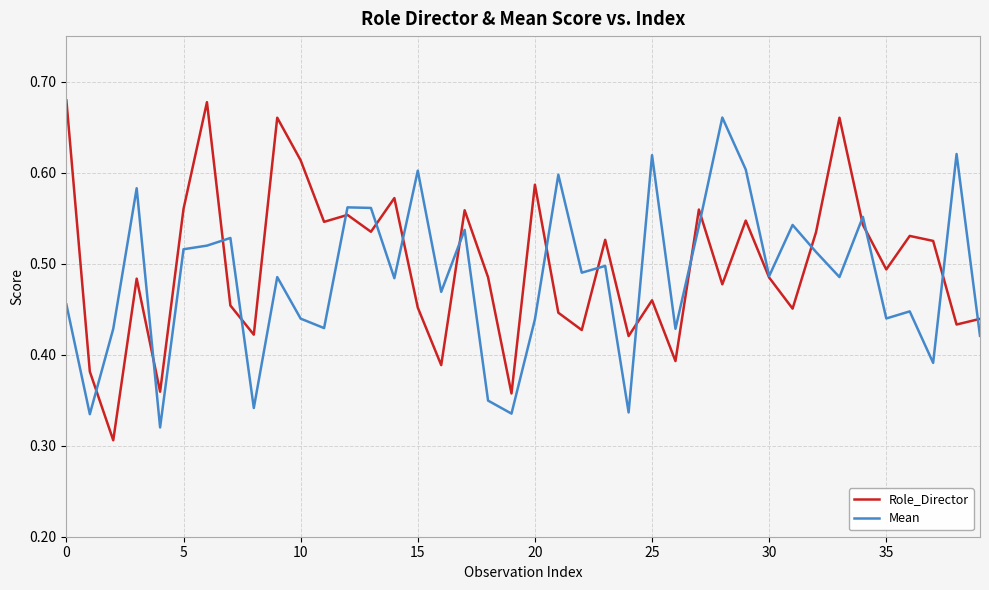

Which series has the widest spread of values?

Role_Director